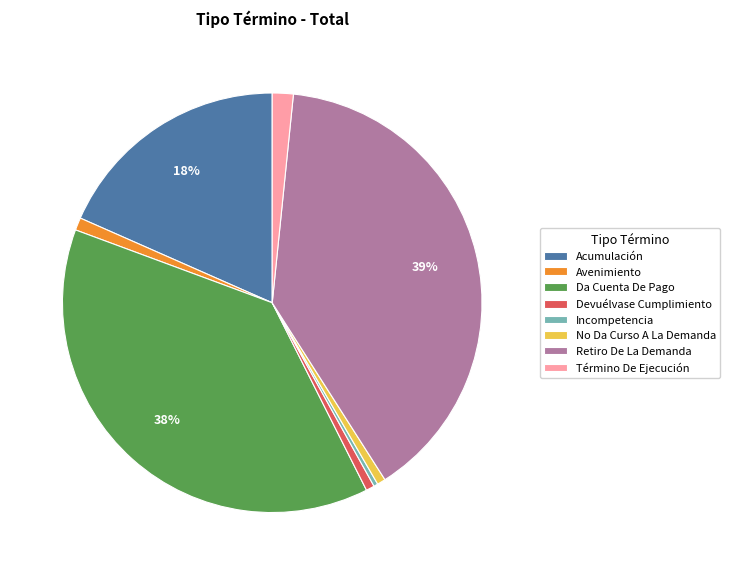

Approximately how many times larger is the value at Retiro De La Demanda compared to Da Cuenta De Pago?

1.0